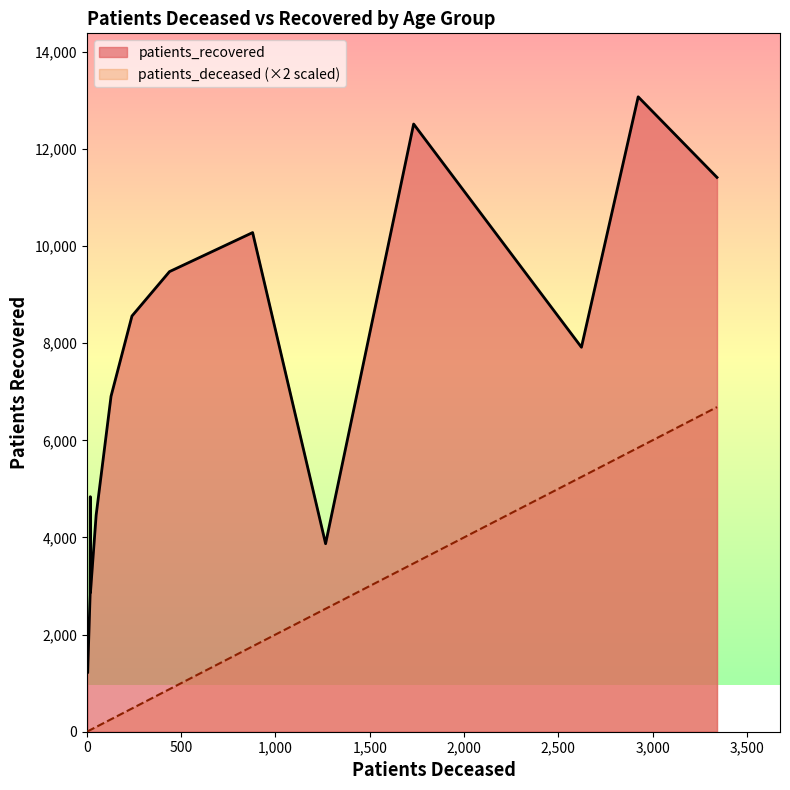

What is the greatest value displayed?

13072